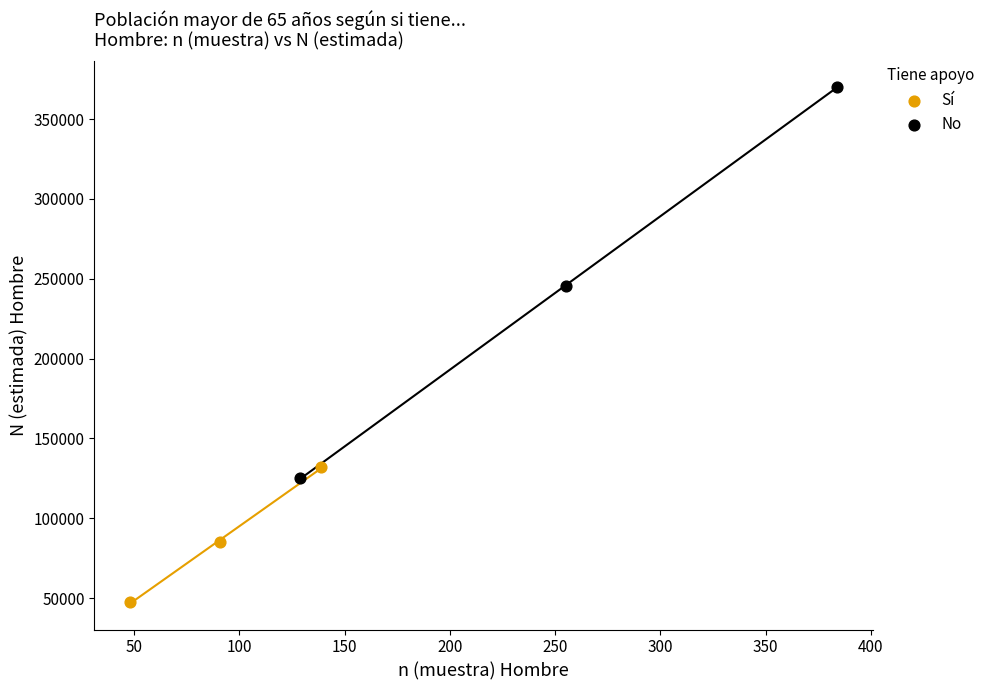

Which series reaches the maximum Y coordinate?

No